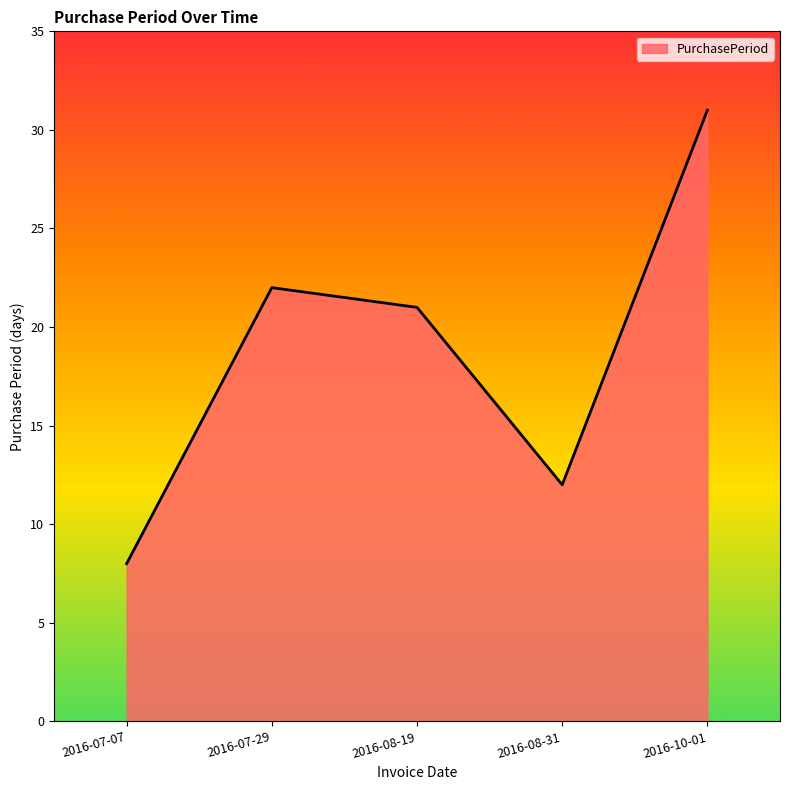

Where is the first local maximum?

2016-07-29